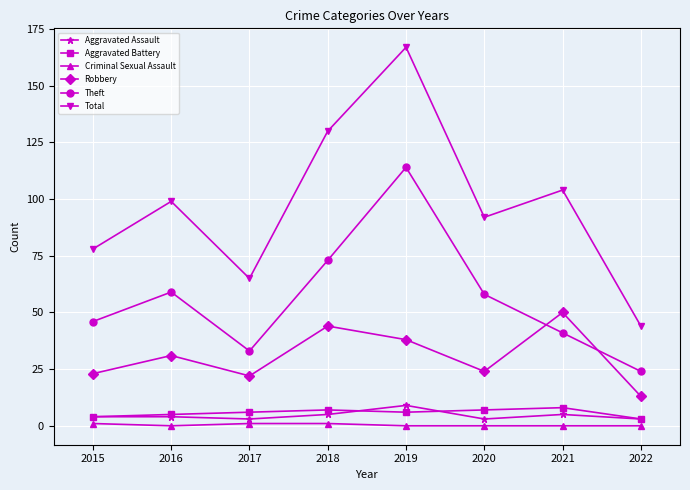

Is it true that Total equals 239 at 2019?

False